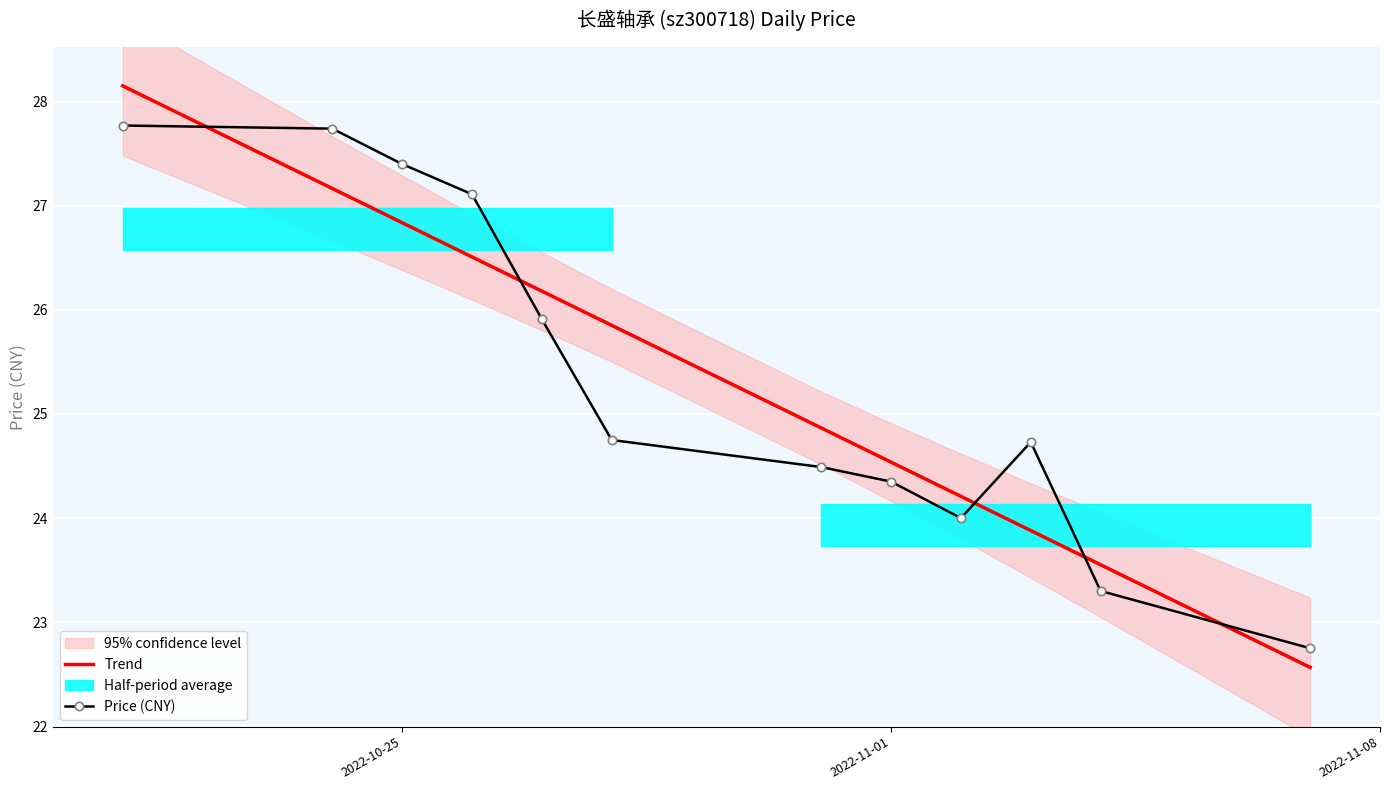

The value of Price (CNY) at 2022-10-25 is 27.4. True or false?

True